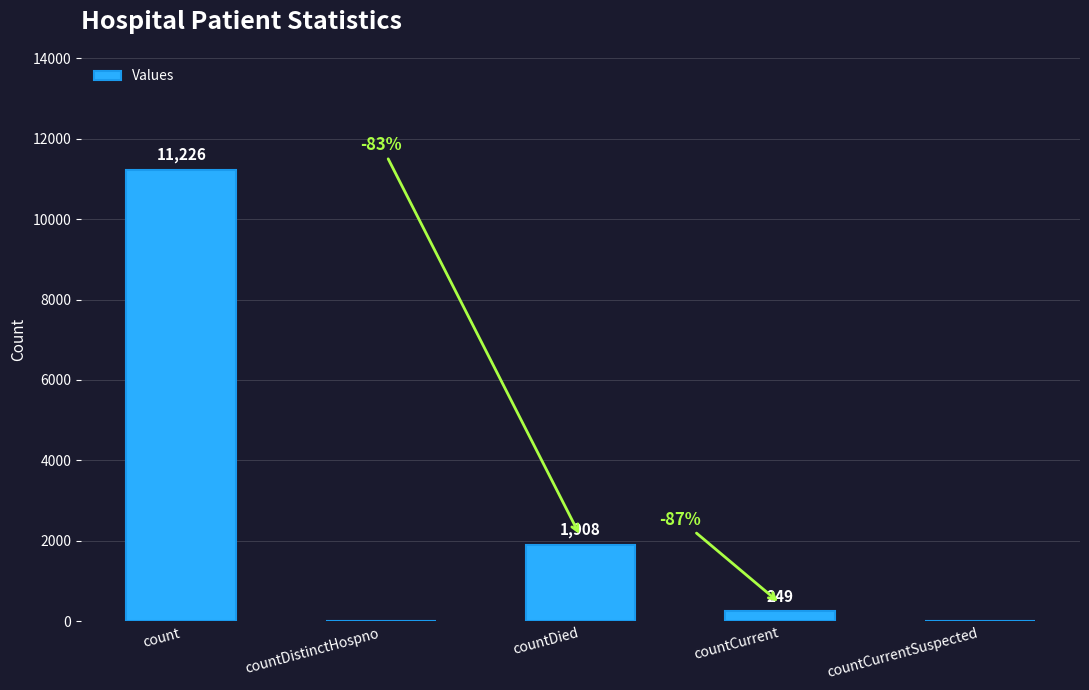

What value does the data have at count, to the nearest 100?

11200